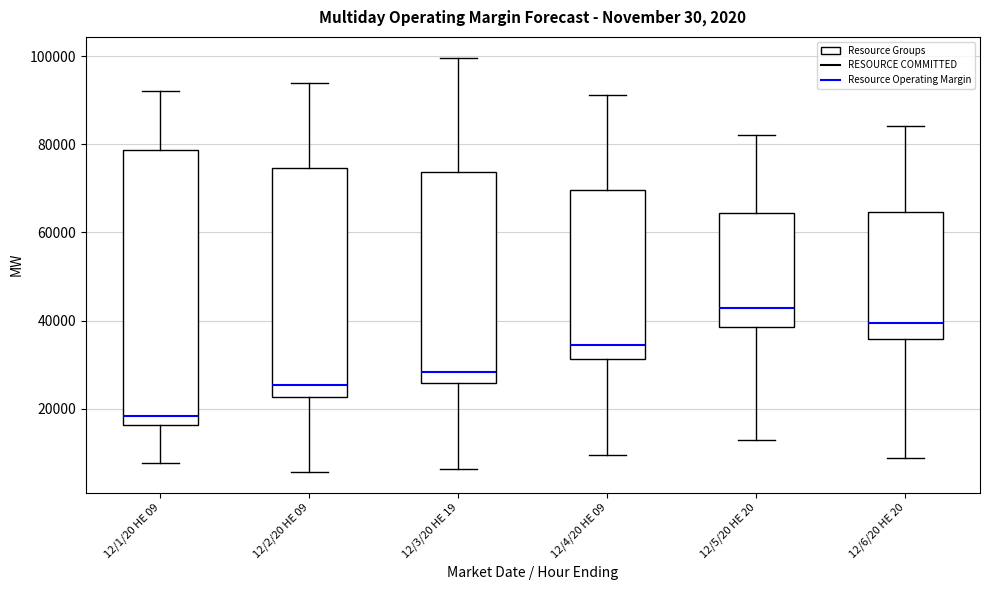

Which box is the tallest, from its lower edge to its upper edge?

12/1/20 HE 09